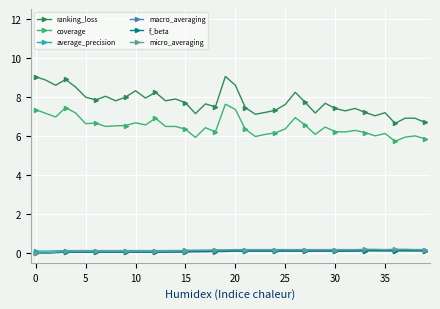

What is the value of the coverage point at the 34th from the left?

6.2